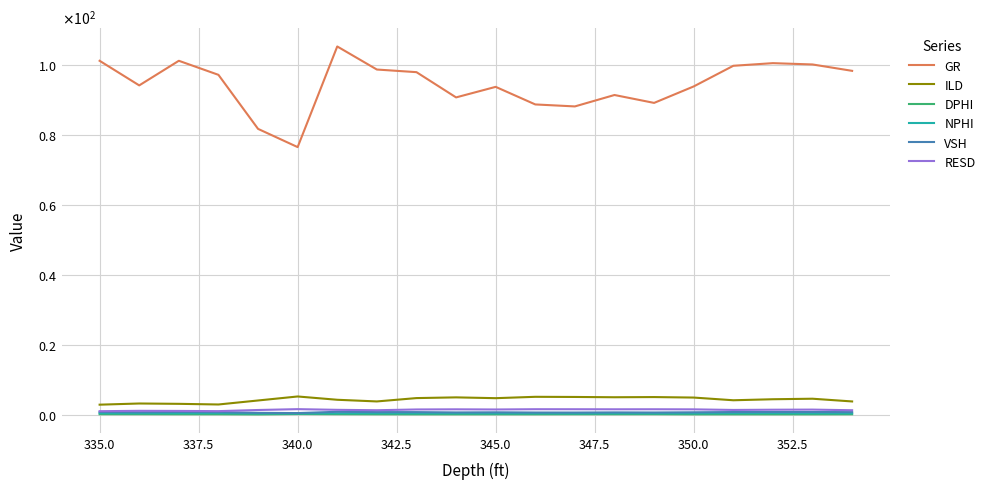

Is this an area chart (filled region under the line)?

No